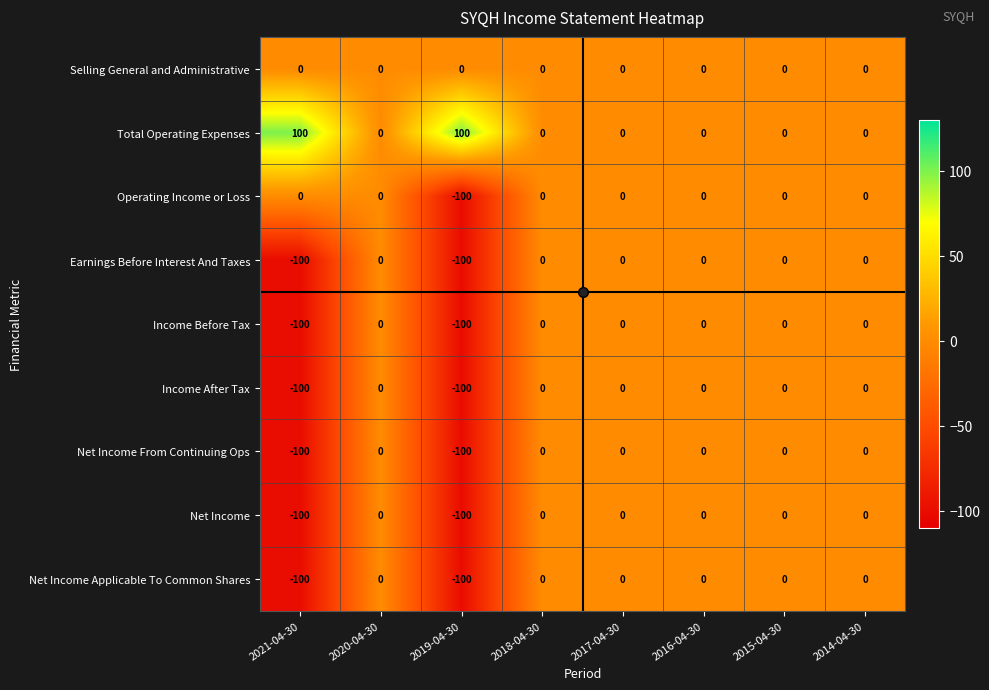

At how many categories does at least one series exceed 80?

2